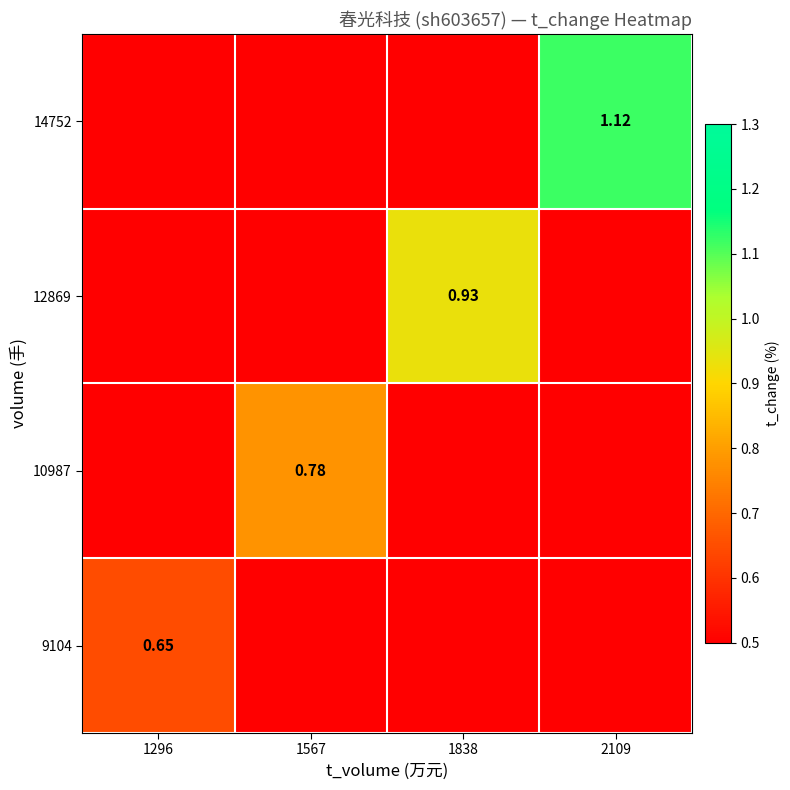

Between 1296 and 1567, which is larger?

1296